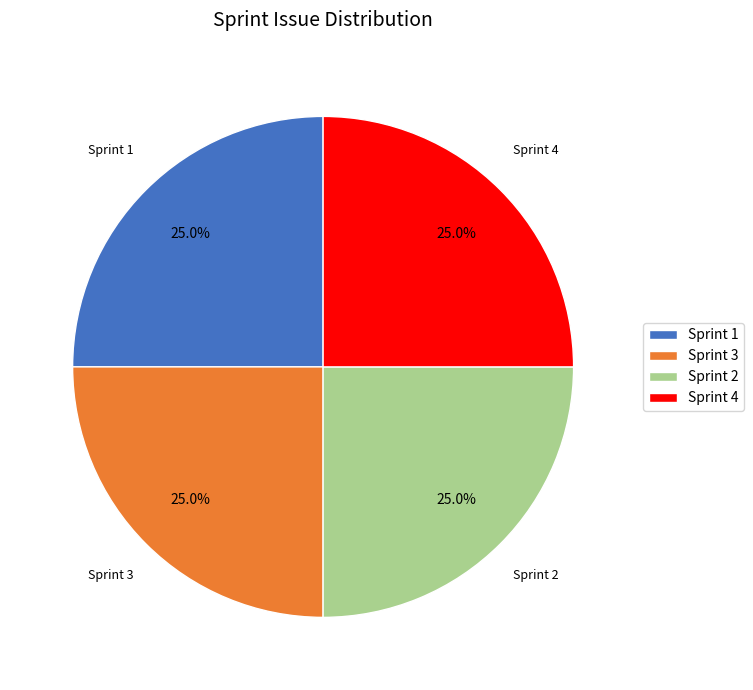

What is the ratio of the value at Sprint 4 to the value at Sprint 2?

1.0